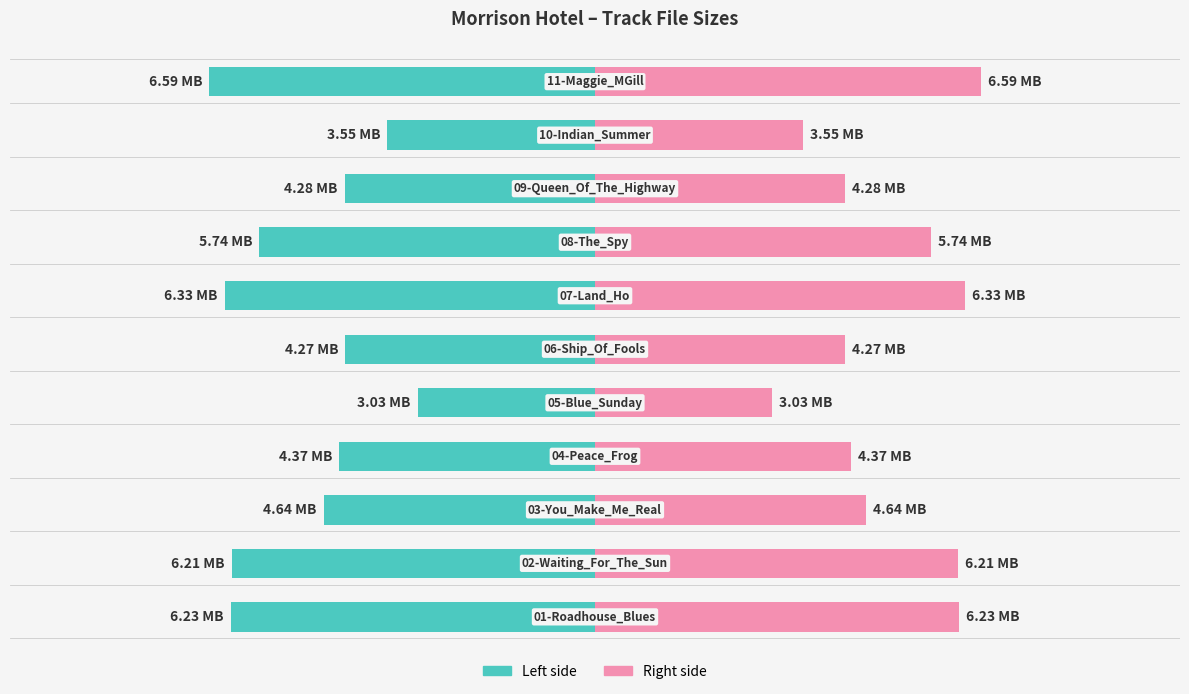

Which series has the largest range (max minus min)?

Size (MB) — Left